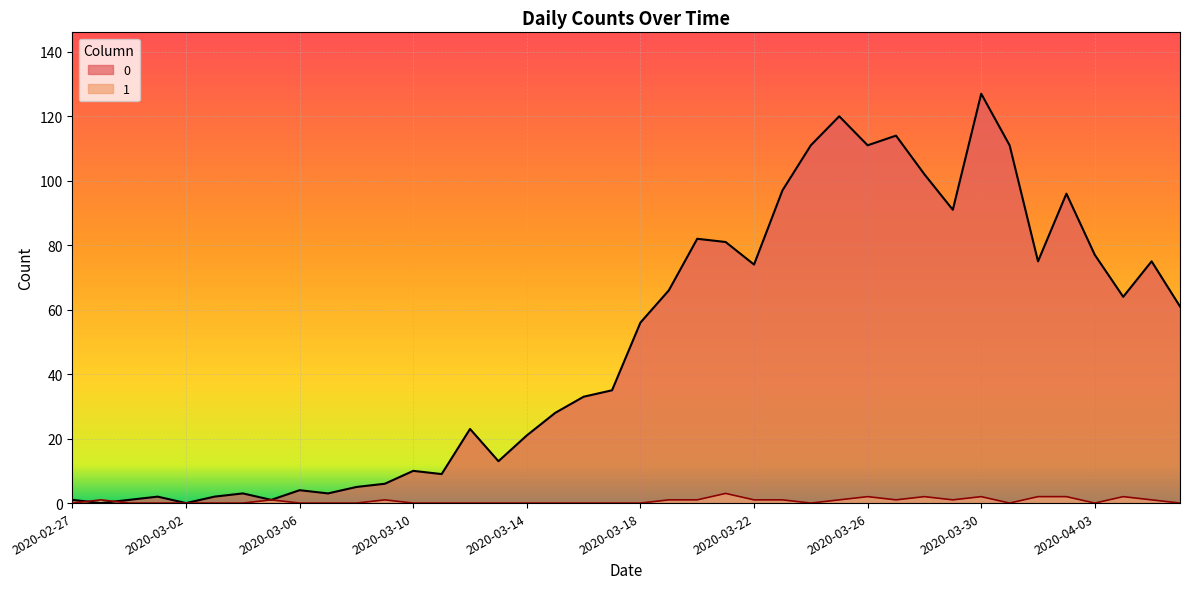

What is the label of the 17th point from the right?

2020-03-21